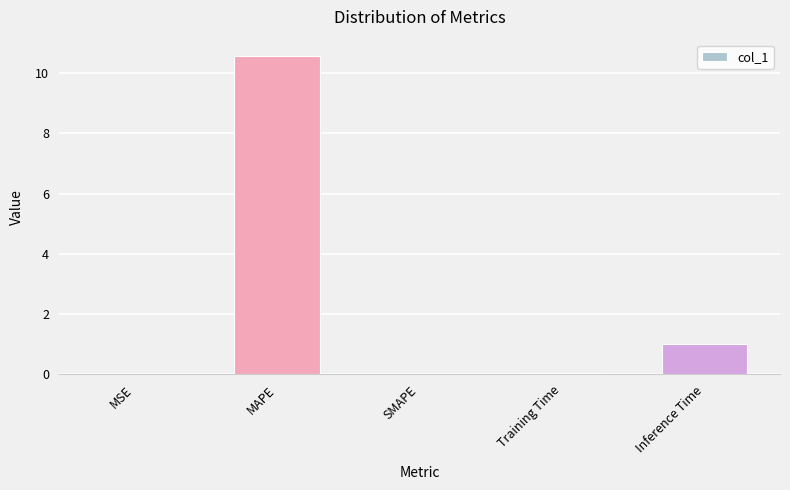

True or false: the data shows 10.6 at MAPE.

True